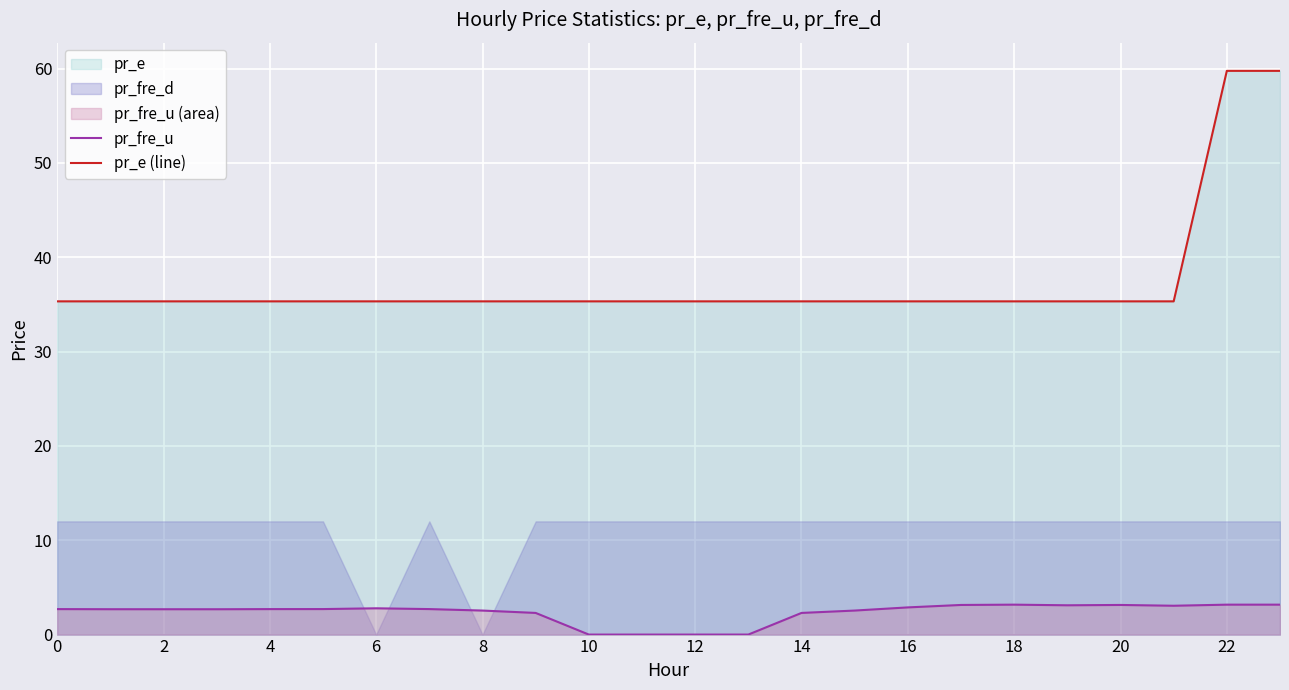

How many lines are shown in the chart?

2